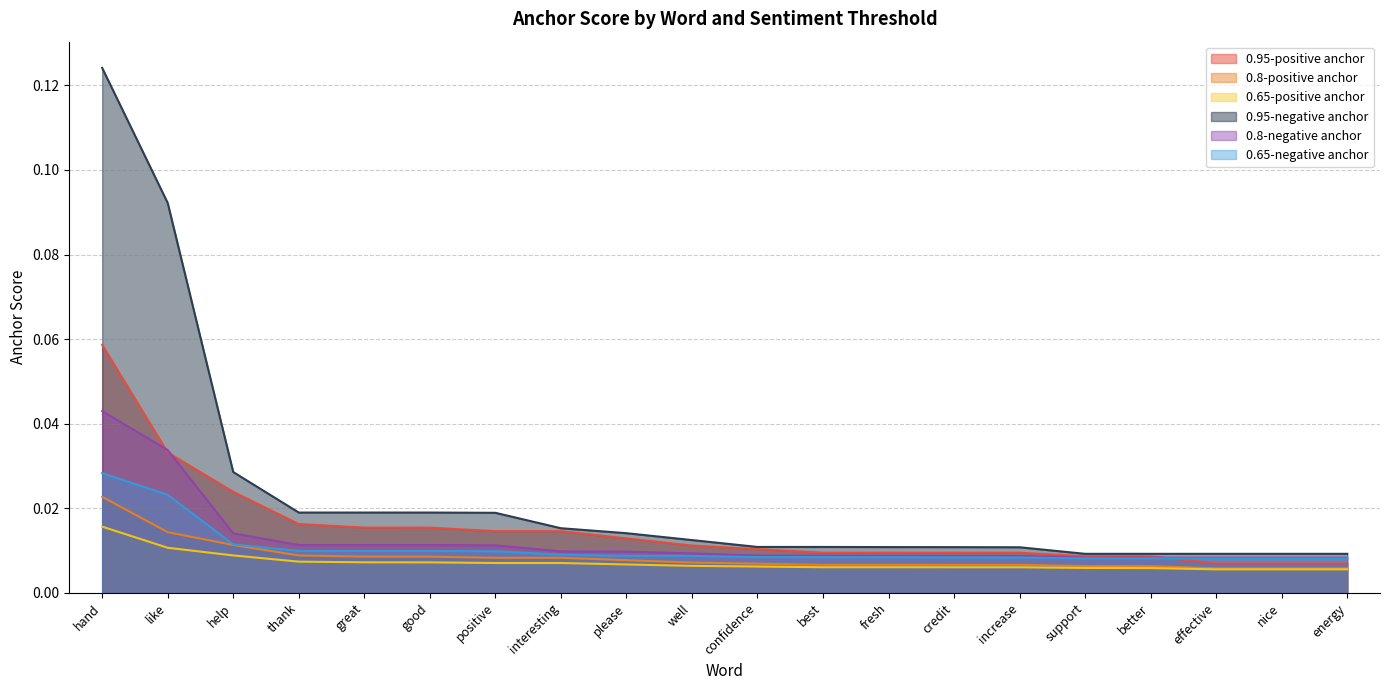

What is the difference between the maximum and second lowest values in the 0.95-negative anchor series?

0.1